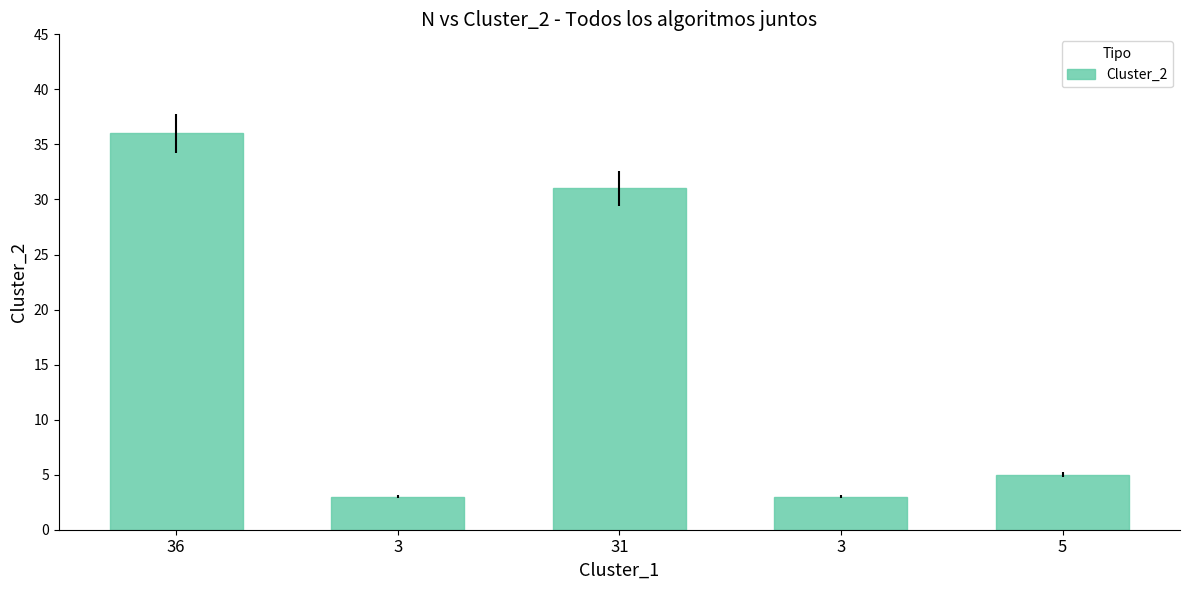

How many data points does each series have?

5